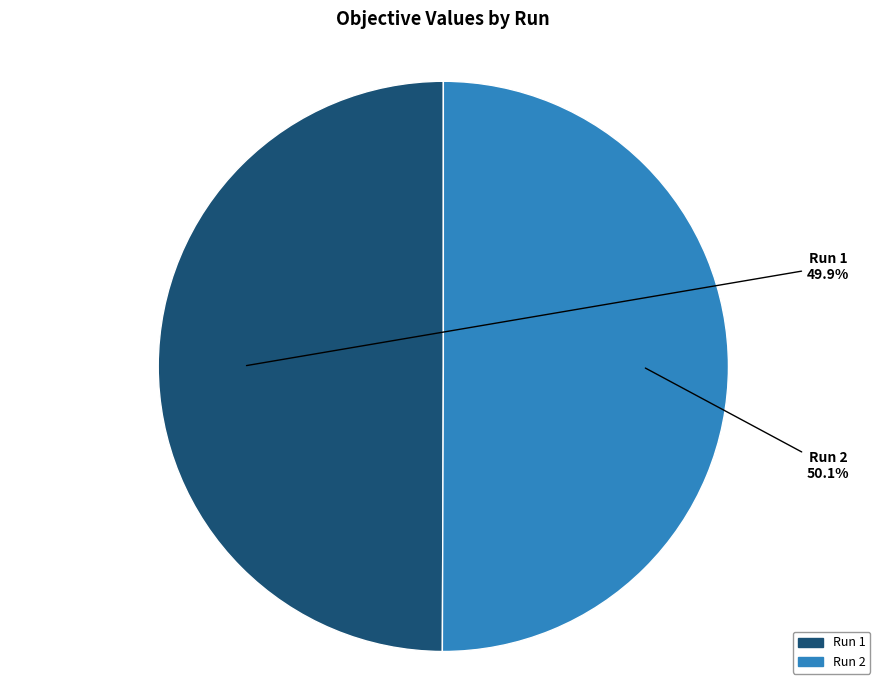

Does any single category account for the majority?

Yes